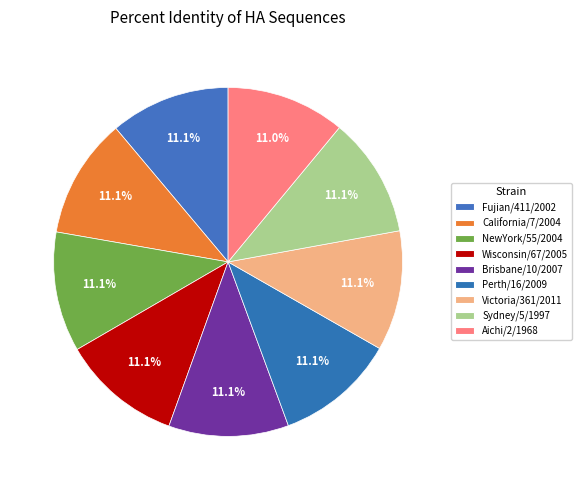

Count the number of slices in the pie.

9